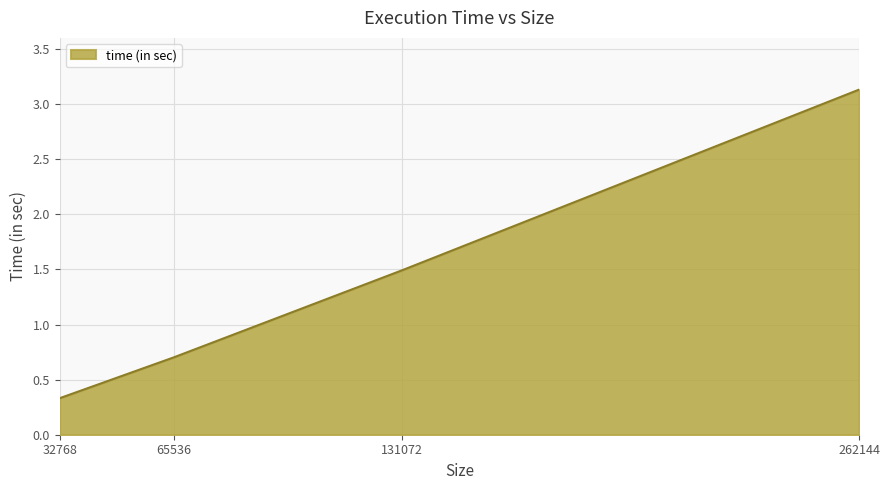

Is it true that the value at 131072 is 2.6?

False